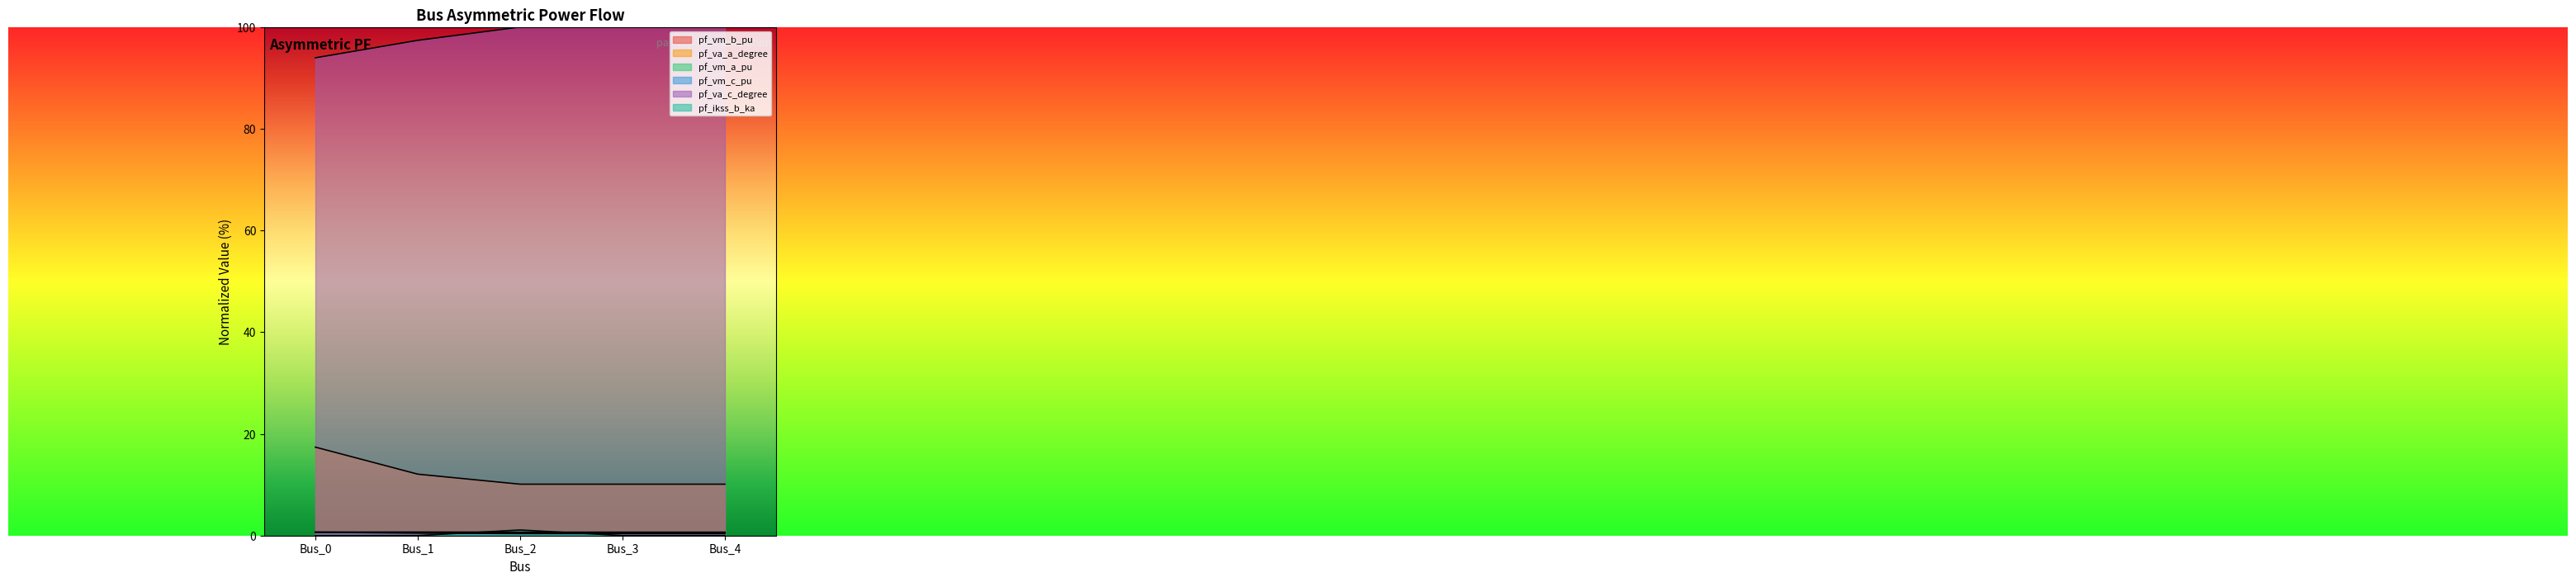

Rank the series at Bus_0 from highest to lowest value.

pf_va_c_degree, pf_va_a_degree, pf_vm_a_pu, pf_vm_c_pu, pf_vm_b_pu, pf_ikss_b_ka